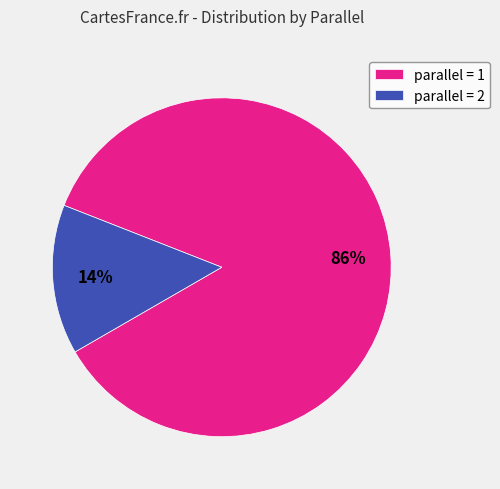

Do parallel = 1 and parallel = 2 together represent more than half of the pie?

Yes